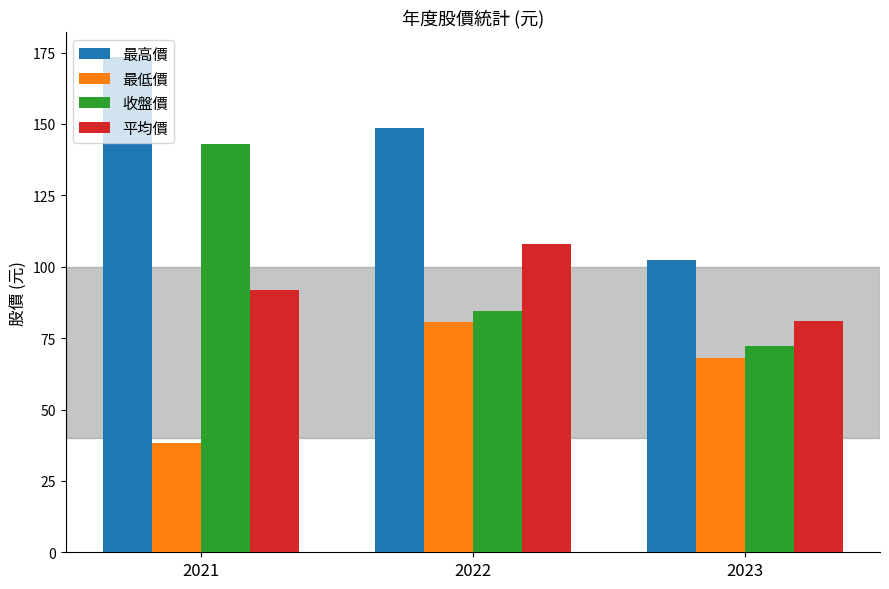

What is the sum of all 最高價 values?

424.5